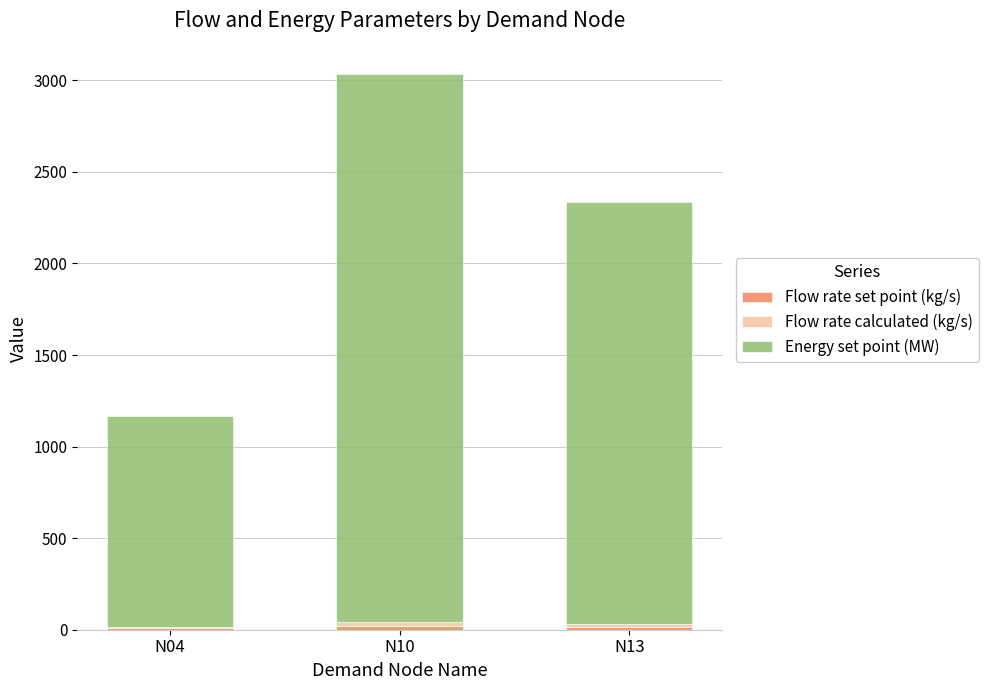

At which category is the sum across all series the highest?

N10